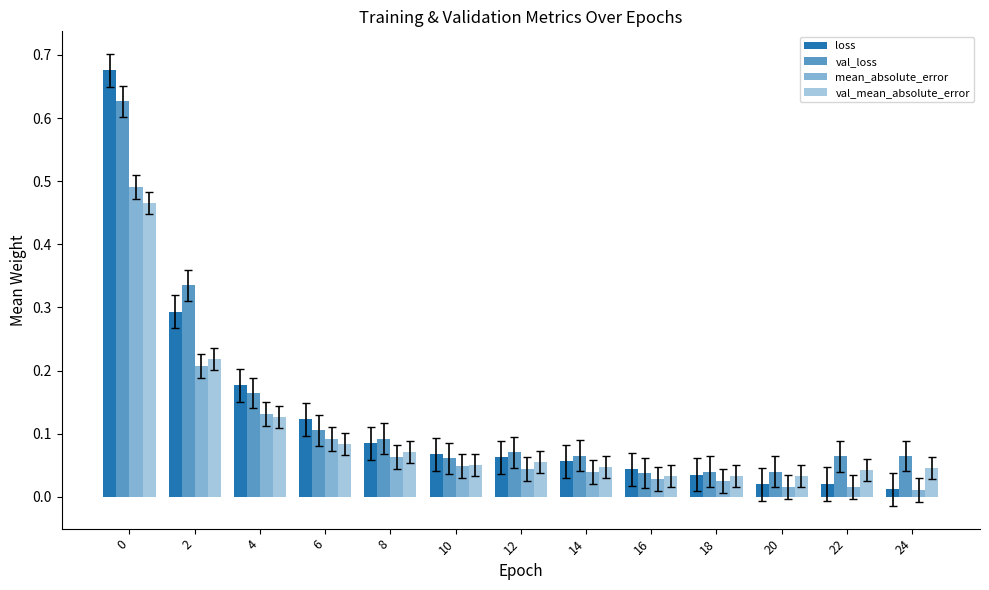

How many categories are shown in the chart?

13